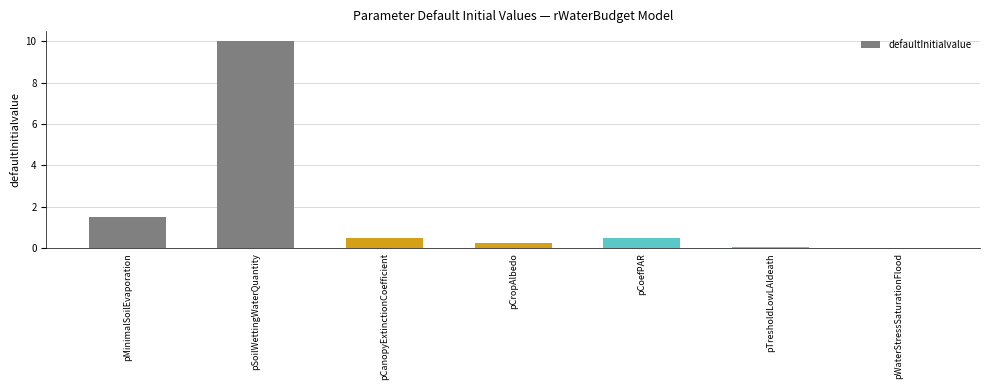

What is the approximate value at pCropAlbedo?

0.2